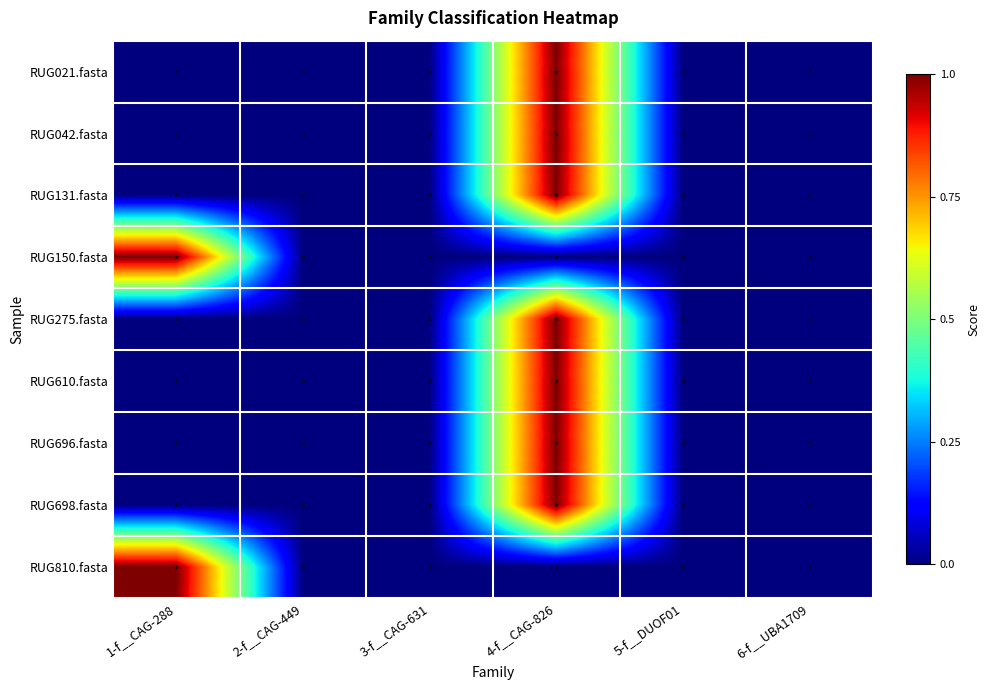

Reading left to right, transcribe all the data shown in this chart.

RUG021.fasta: 1-f__CAG-288=0	2-f__CAG-449=0	3-f__CAG-631=0	4-f__CAG-826=1	5-f__DUOF01=0	6-f__UBA1709=0
RUG042.fasta: 1-f__CAG-288=0	2-f__CAG-449=0	3-f__CAG-631=0	4-f__CAG-826=1	5-f__DUOF01=0	6-f__UBA1709=0
RUG131.fasta: 1-f__CAG-288=0	2-f__CAG-449=0	3-f__CAG-631=0	4-f__CAG-826=1	5-f__DUOF01=0	6-f__UBA1709=0
RUG150.fasta: 1-f__CAG-288=1	2-f__CAG-449=0	3-f__CAG-631=0	4-f__CAG-826=0	5-f__DUOF01=0	6-f__UBA1709=0
RUG275.fasta: 1-f__CAG-288=0	2-f__CAG-449=0	3-f__CAG-631=0	4-f__CAG-826=1	5-f__DUOF01=0	6-f__UBA1709=0
RUG610.fasta: 1-f__CAG-288=0	2-f__CAG-449=0	3-f__CAG-631=0	4-f__CAG-826=1	5-f__DUOF01=0	6-f__UBA1709=0
RUG696.fasta: 1-f__CAG-288=0	2-f__CAG-449=0	3-f__CAG-631=0	4-f__CAG-826=1	5-f__DUOF01=0	6-f__UBA1709=0
RUG698.fasta: 1-f__CAG-288=0	2-f__CAG-449=0	3-f__CAG-631=0	4-f__CAG-826=1	5-f__DUOF01=0	6-f__UBA1709=0
RUG810.fasta: 1-f__CAG-288=1	2-f__CAG-449=0	3-f__CAG-631=0	4-f__CAG-826=0	5-f__DUOF01=0	6-f__UBA1709=0